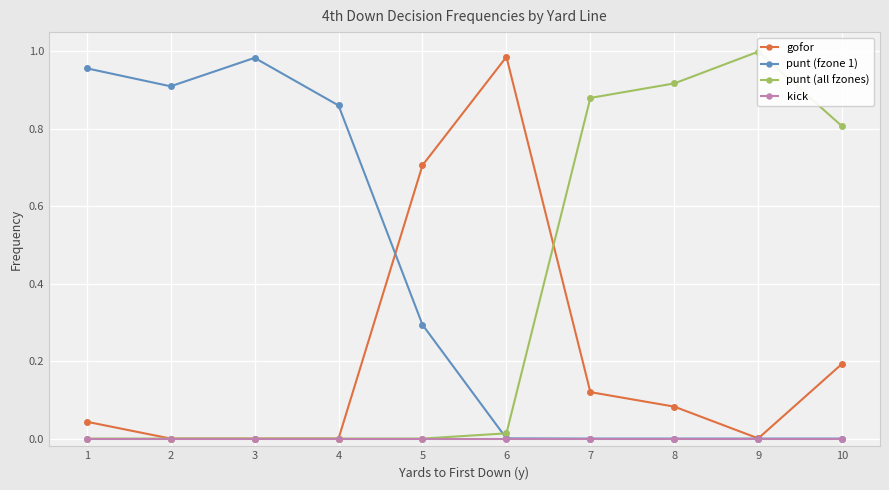

List the series in order of their peak value, lowest first.

kick, punt (fzone 1), gofor, punt (all fzones)